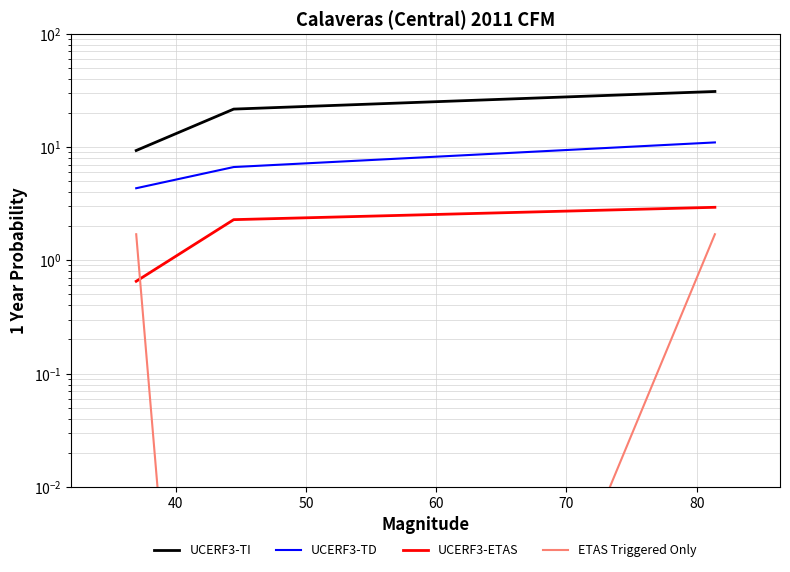

How many categories are shown in the chart?

3